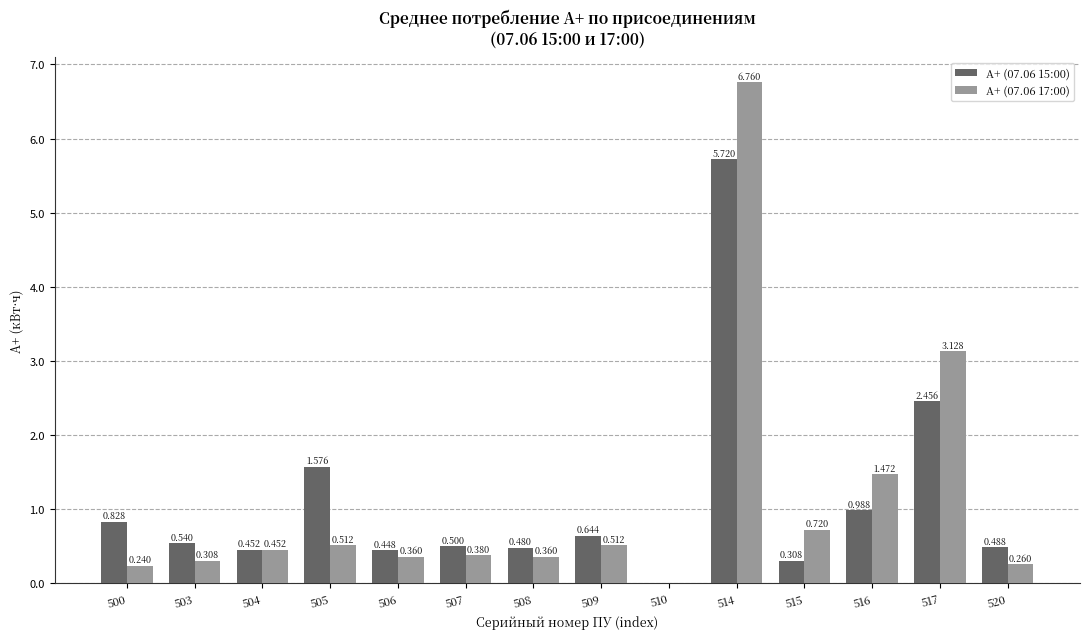

Is the value of А+ (07.06 17:00) at 500 greater than the value of А+ (07.06 15:00) at 503?

No